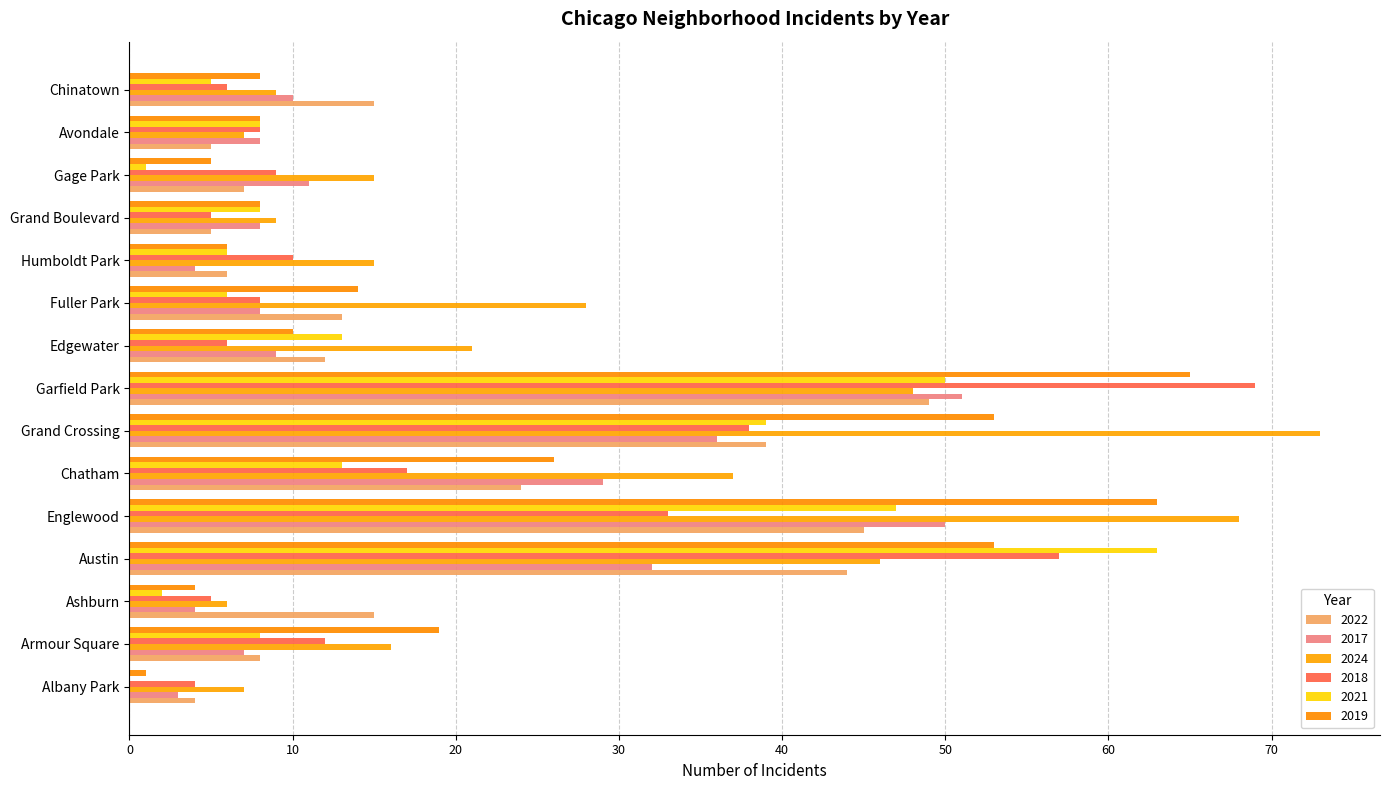

At which label is 2019 closest to 33?

Chatham